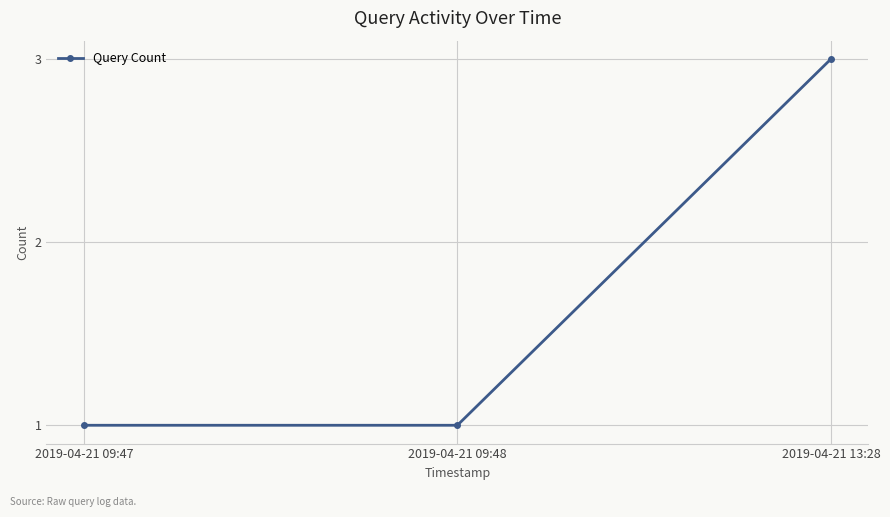

The value at 2019-04-21 13:28 is 3. True or false?

True